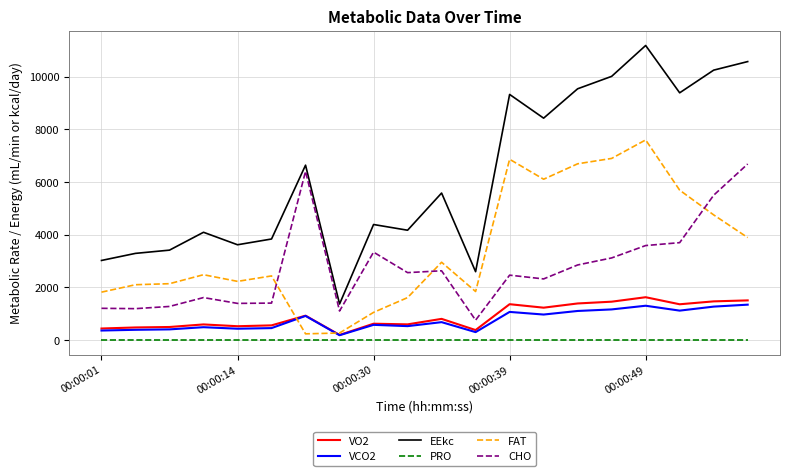

How many interior local peaks does the EEkc series have?

6